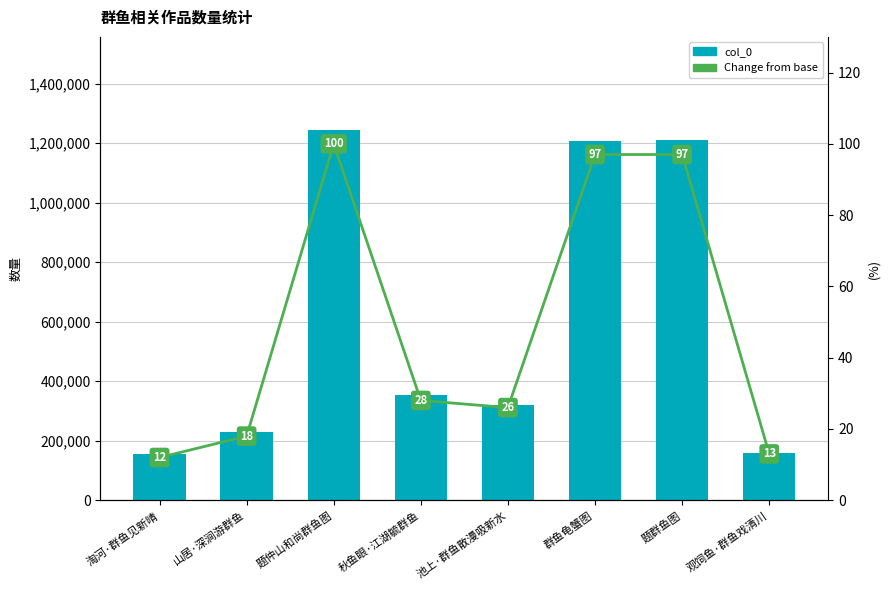

Rank the categories by col_0 value from highest to lowest.

题仲山和尚群鱼图, 题群鱼图, 群鱼龟蟹图, 秋鱼眼·江湖毓群鱼, 池上·群鱼散漫吸新水, 山居·深涧游群鱼, 观饲鱼·群鱼戏清川, 淘河·群鱼见新晴